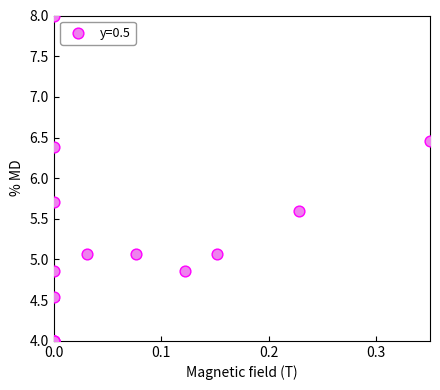

What Y value in the scatter plot is closest to 6?

5.7